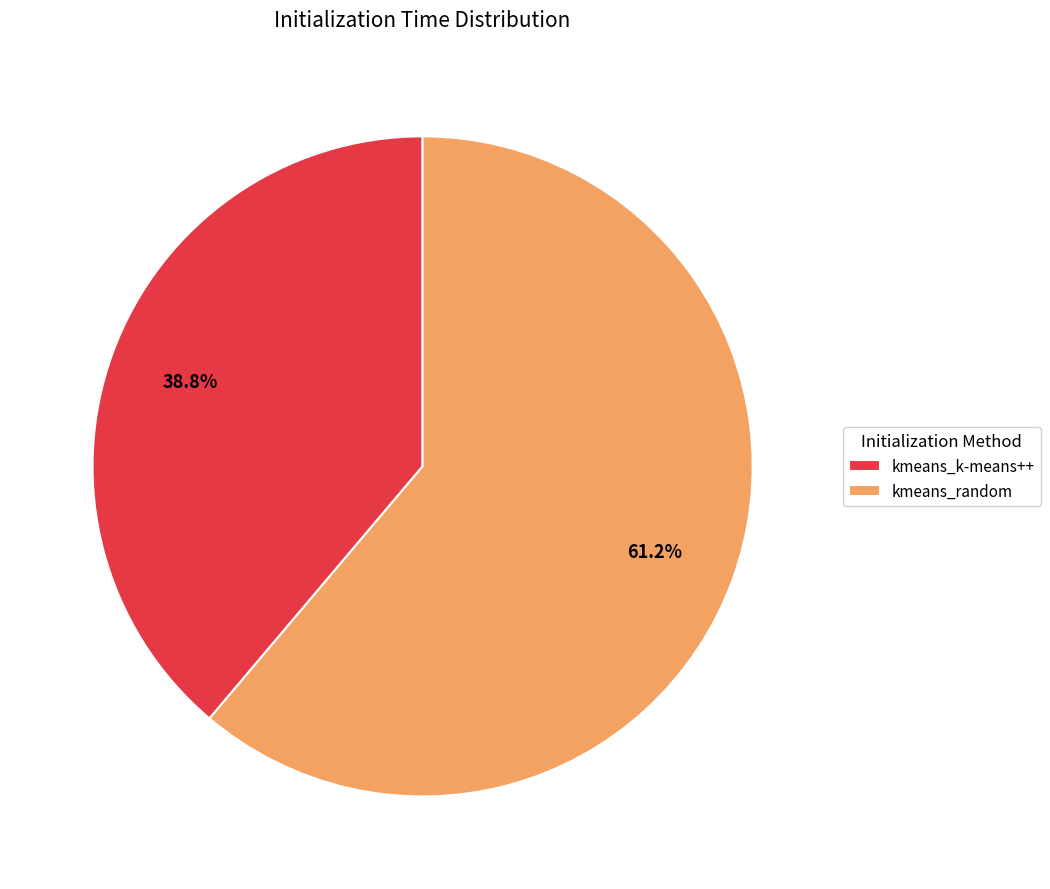

Is there a majority slice in this chart?

Yes